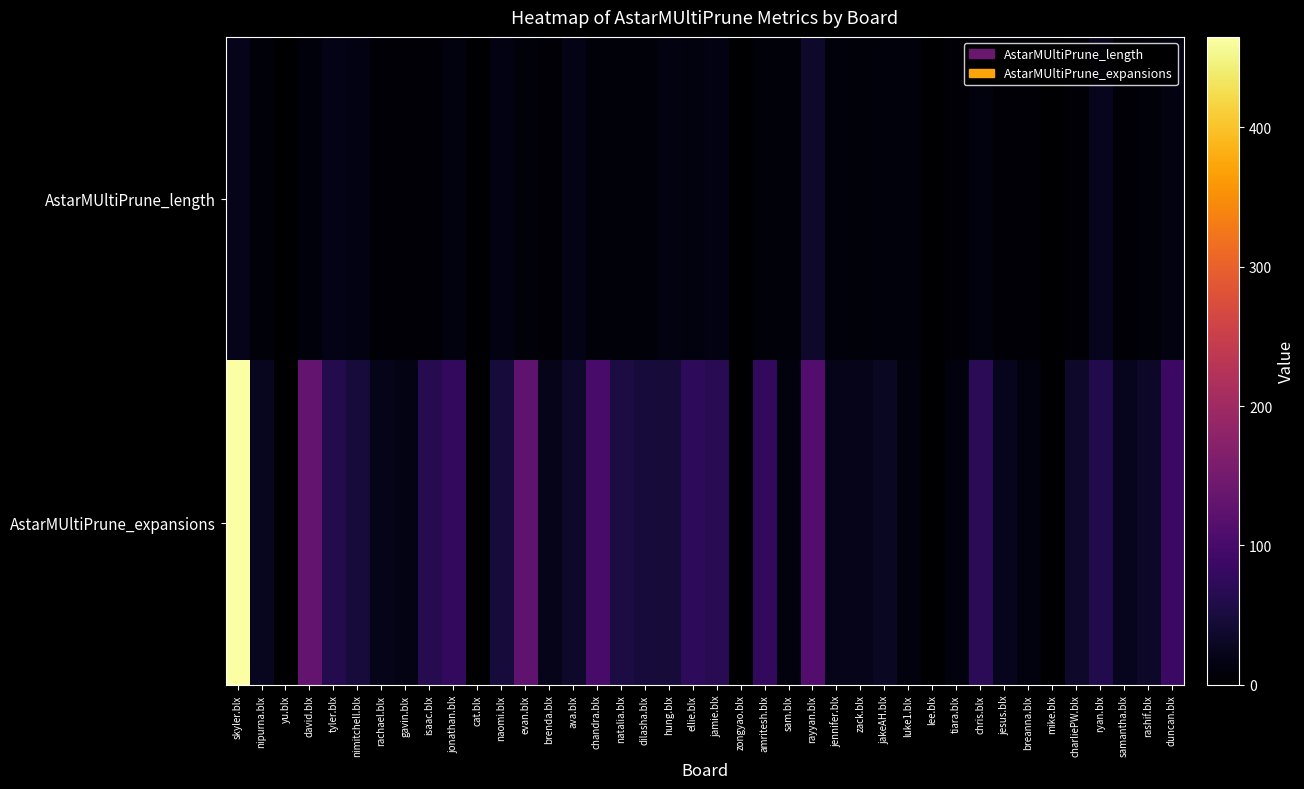

Reading right to left, extract all data points from this chart.

AstarMUltiPrune_length: duncan.blx=14	rashif.blx=8	samantha.blx=5	ryan.blx=24	charliePW.blx=6	mike.blx=0	breanna.blx=6	jesus.blx=4	chris.blx=12	tiara.blx=4	lee.blx=0	luke1.blx=10	jakeAH.blx=10	zack.blx=9	jennifer.blx=10	rayyan.blx=35	sam.blx=9	amritesh.blx=9	zongyao.blx=0	jamie.blx=15	ellie.blx=11	hung.blx=14	dilasha.blx=9	natalia.blx=9	chandra.blx=8	ava.blx=19	brenda.blx=5	evan.blx=8	naomi.blx=15	cat.blx=0	jonathan.blx=11	isaac.blx=6	gavin.blx=4	rachael.blx=6	nimitchell.blx=16	tyler.blx=19	david.blx=10	yu.blx=0	nipurna.blx=8	skyler.blx=23
AstarMUltiPrune_expansions: duncan.blx=86	rashif.blx=34	samantha.blx=25	ryan.blx=60	charliePW.blx=35	mike.blx=0	breanna.blx=12	jesus.blx=24	chris.blx=70	tiara.blx=12	lee.blx=0	luke1.blx=11	jakeAH.blx=30	zack.blx=20	jennifer.blx=21	rayyan.blx=113	sam.blx=12	amritesh.blx=77	zongyao.blx=0	jamie.blx=68	ellie.blx=74	hung.blx=46	dilasha.blx=48	natalia.blx=53	chandra.blx=100	ava.blx=36	brenda.blx=21	evan.blx=127	naomi.blx=49	cat.blx=0	jonathan.blx=77	isaac.blx=65	gavin.blx=18	rachael.blx=20	nimitchell.blx=49	tyler.blx=62	david.blx=131	yu.blx=0	nipurna.blx=26	skyler.blx=465